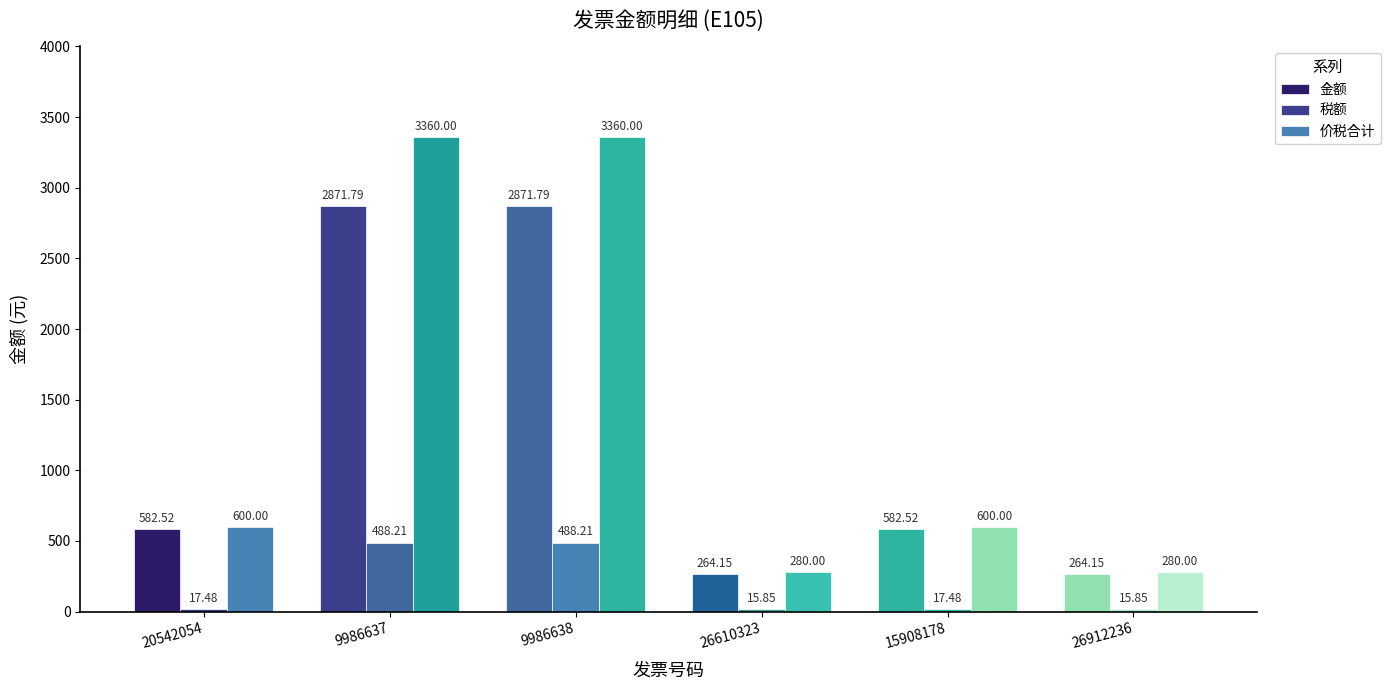

What is the label of the 6th bar from the right?

20542054